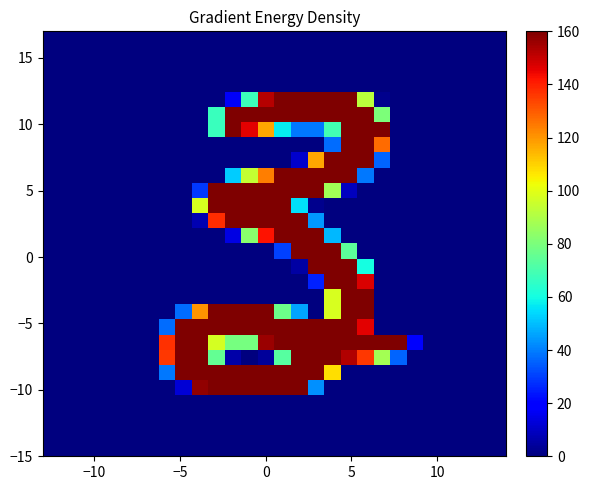

How many series are shown in this chart?

28